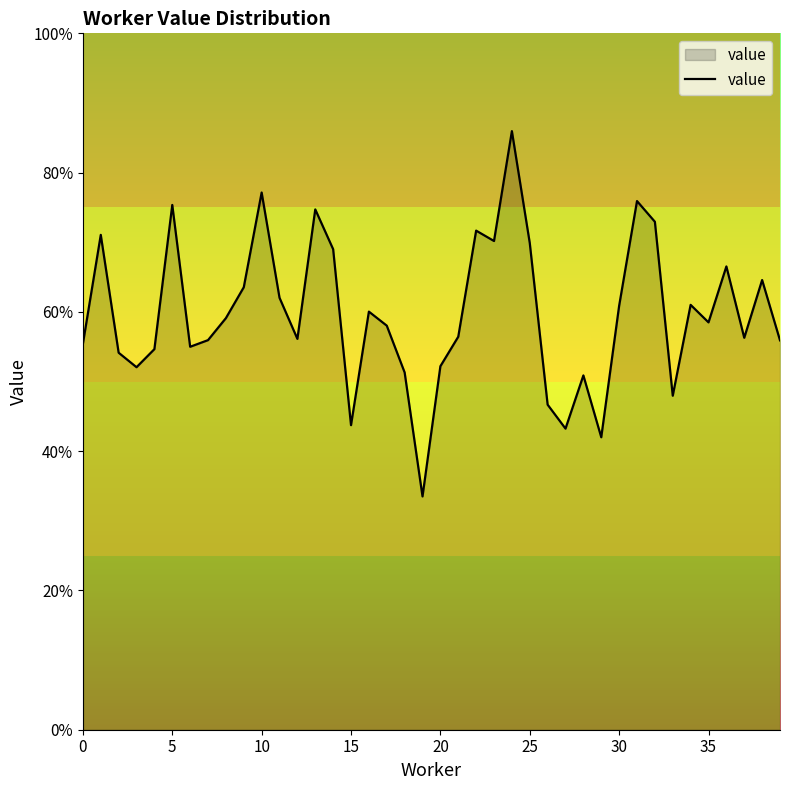

Reading left to right, transcribe all the data shown in this chart.

0.6	0.7	0.5	0.5	0.5	0.8	0.5	0.6	0.6	0.6	0.8	0.6	0.6	0.7	0.7	0.4	0.6	0.6	0.5	0.3	0.5	0.6	0.7	0.7	0.9	0.7	0.5	0.4	0.5	0.4	0.6	0.8	0.7	0.5	0.6	0.6	0.7	0.6	0.6	0.6